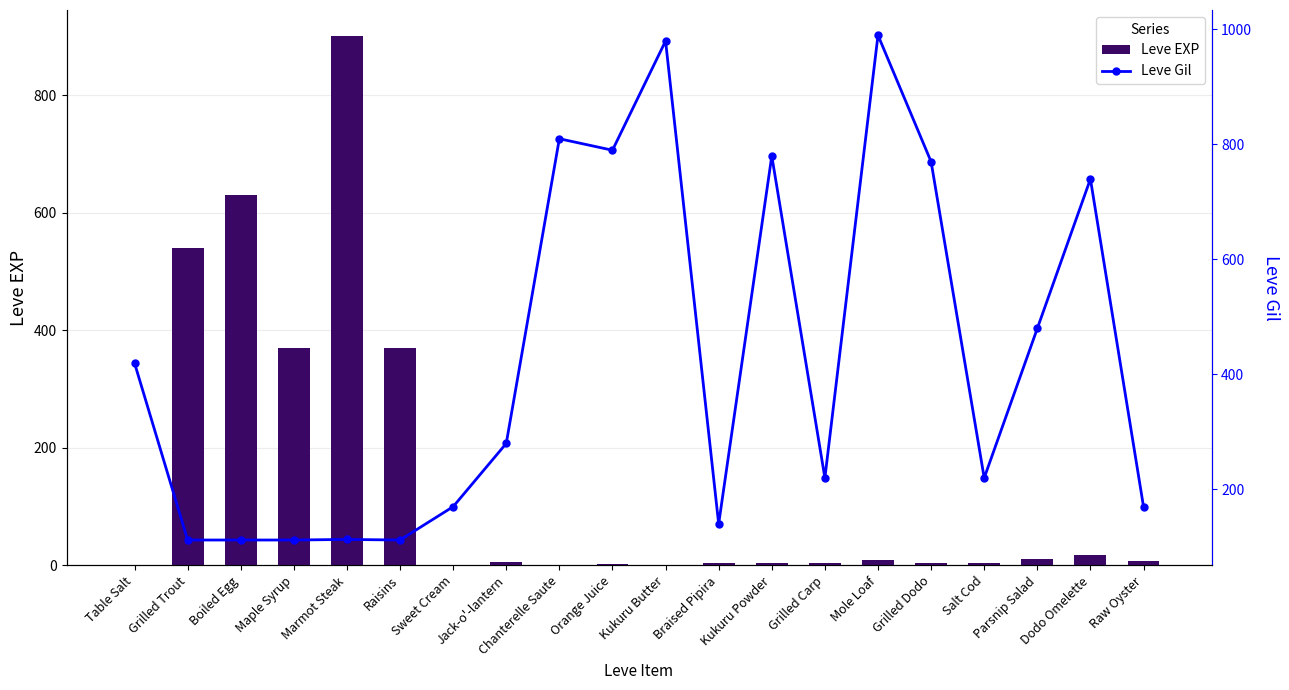

Which label corresponds to the smallest value in the chart?

Table Salt